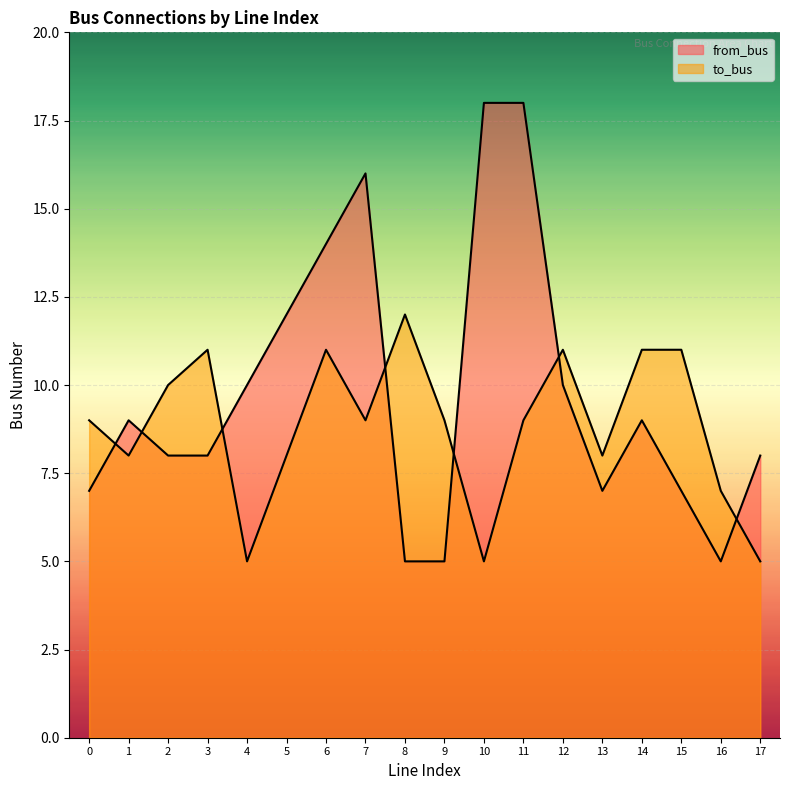

How many lines are shown in the chart?

2